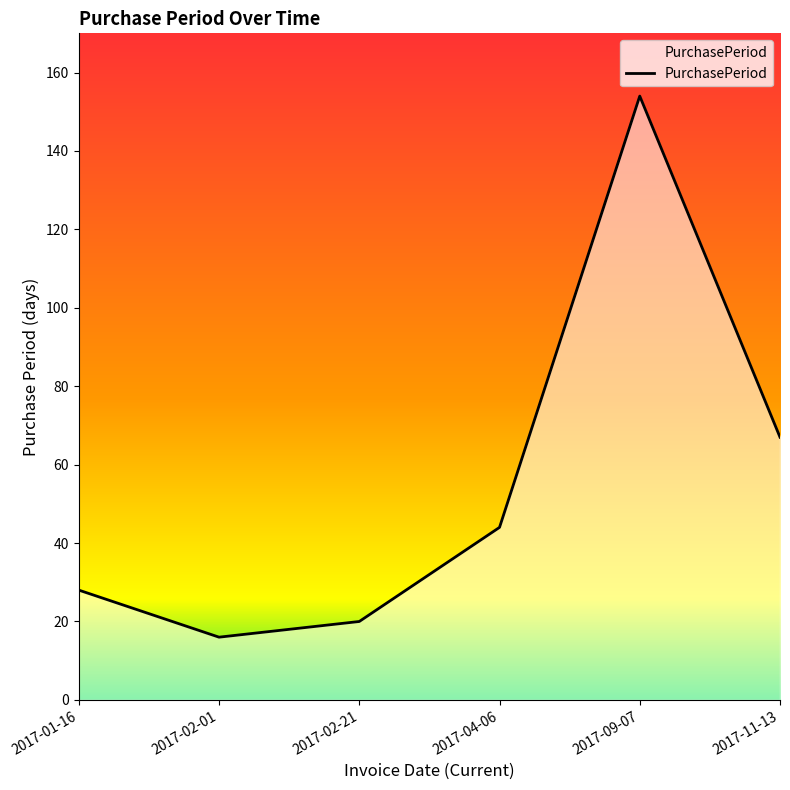

What is the smallest value displayed?

16